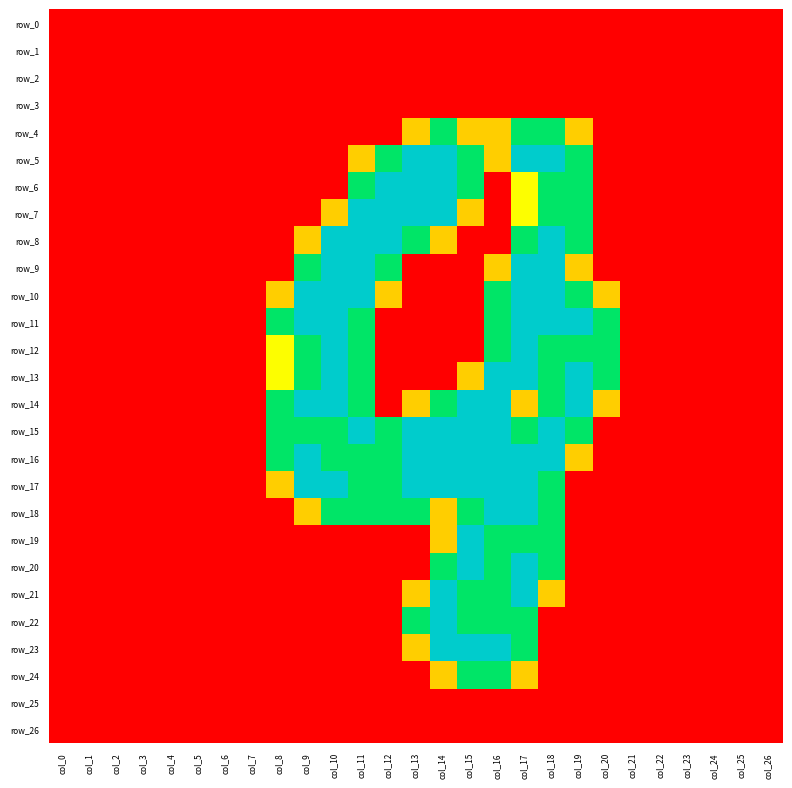

List the labels in order of row_26 value, largest first.

col_0, col_1, col_2, col_3, col_4, col_5, col_6, col_7, col_8, col_9, col_10, col_11, col_12, col_13, col_14, col_15, col_16, col_17, col_18, col_19, col_20, col_21, col_22, col_23, col_24, col_25, col_26